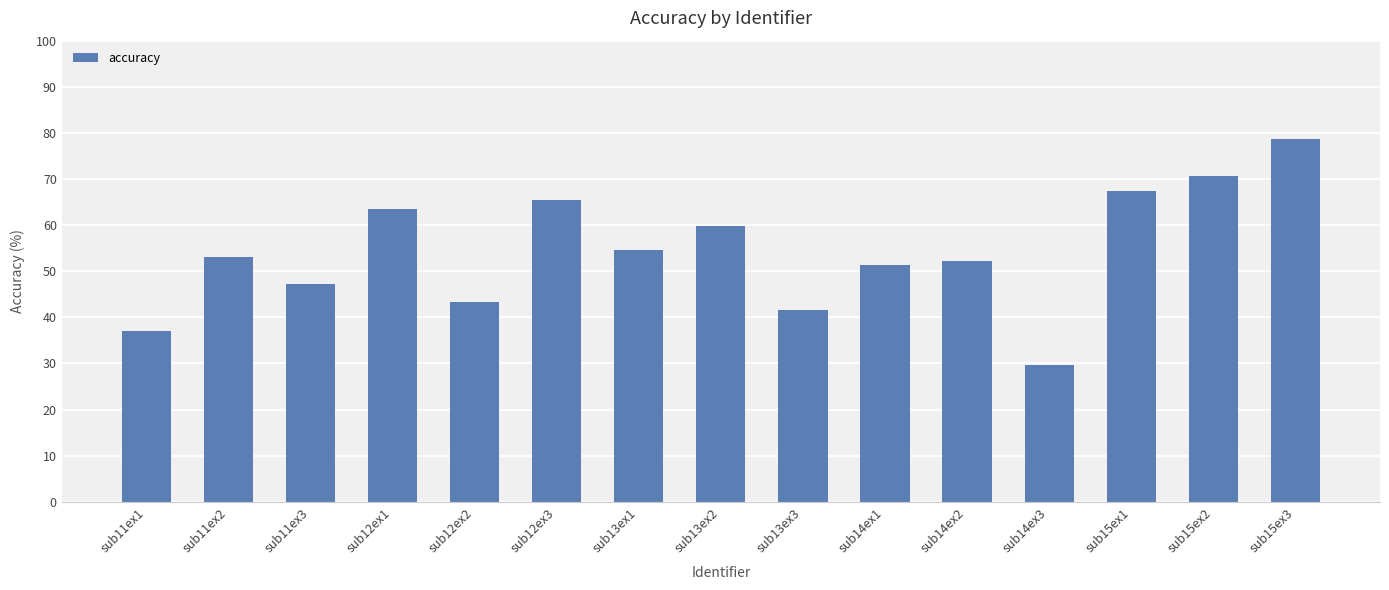

Reading left to right, what are all the values shown in this chart?

37.0	53.1	47.3	63.6	43.3	65.4	54.6	59.9	41.7	51.5	52.3	29.7	67.4	70.6	78.8